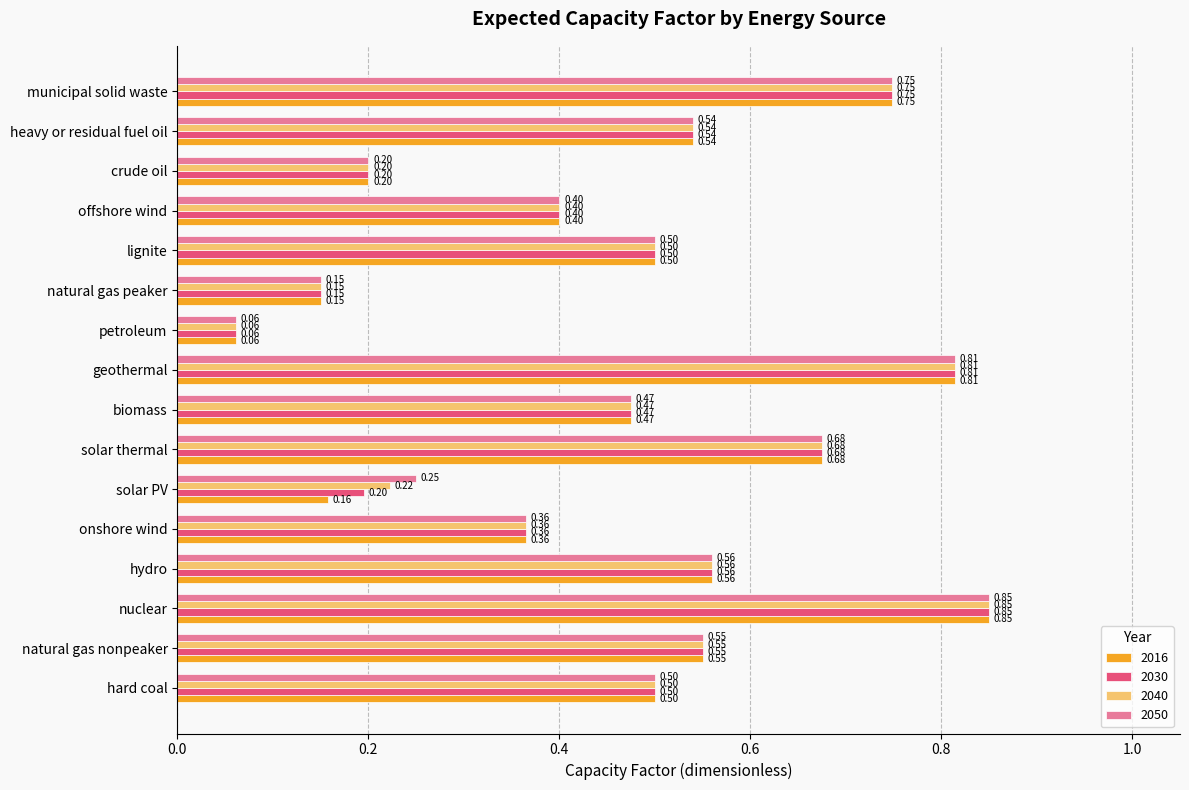

What is the total value across all series at nuclear?

3.4